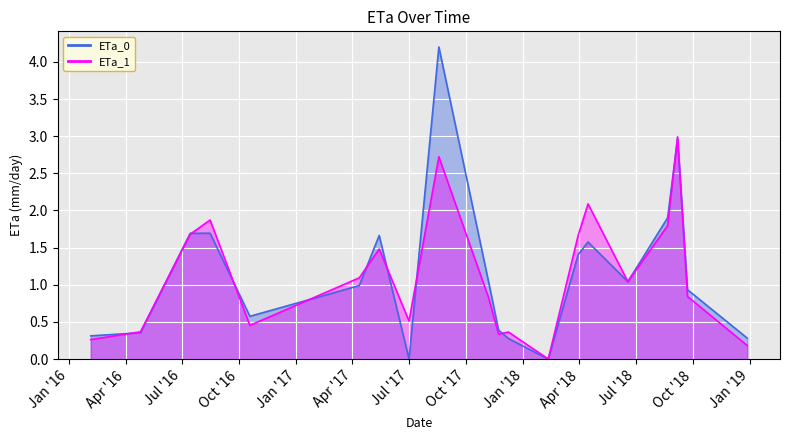

What is the label of the 16th point from the right?

2016-10-18